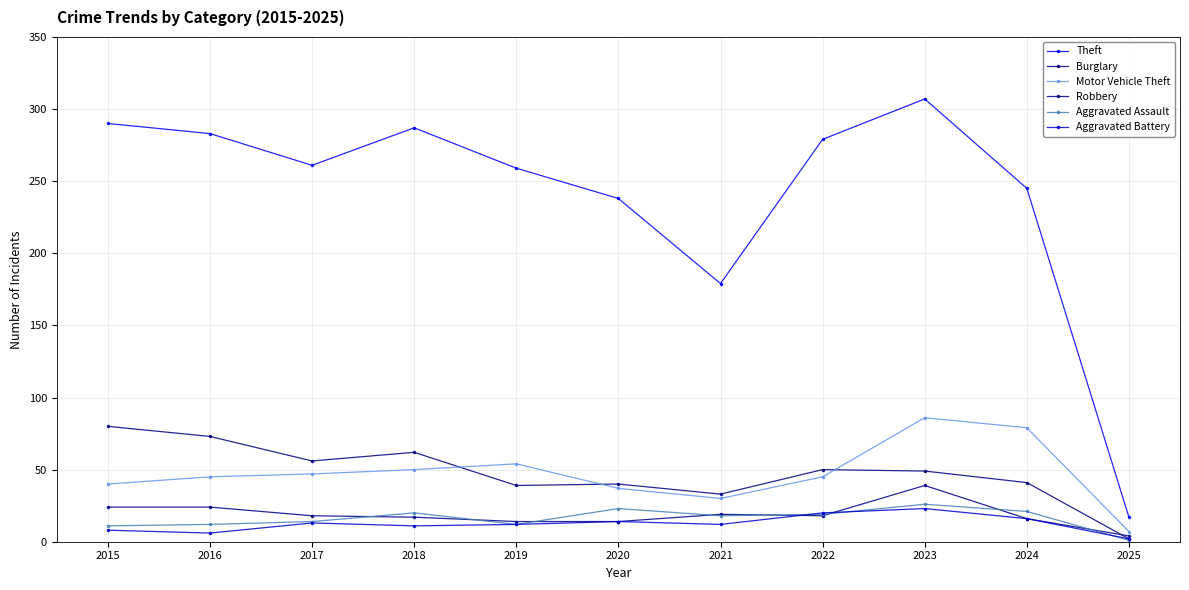

What is the sum of all Robbery values?

207